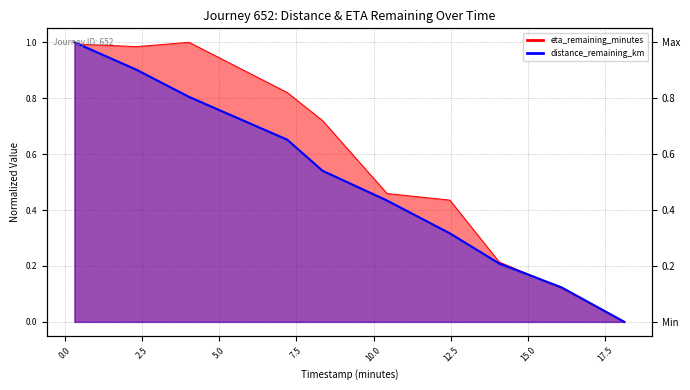

What is the sum of the distance_remaining_km values at 7.21 and 16.09?

0.8